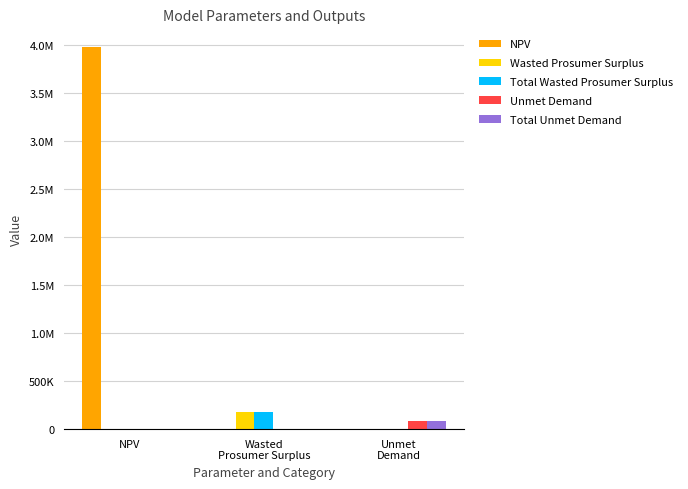

What is the total value across all series at NPV?

3977154.5